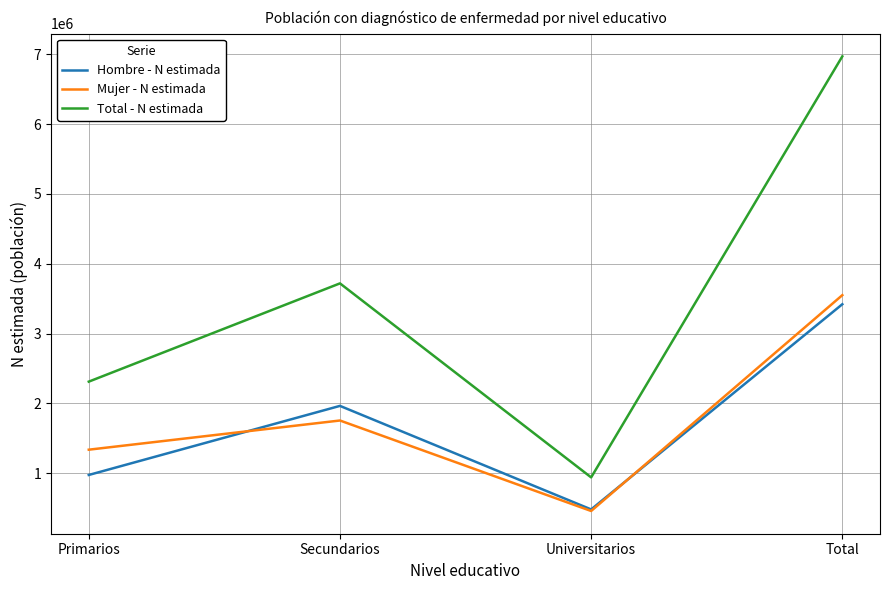

Is the value of Total - N estimada at Total greater than the value of Mujer - N estimada at Secundarios?

Yes